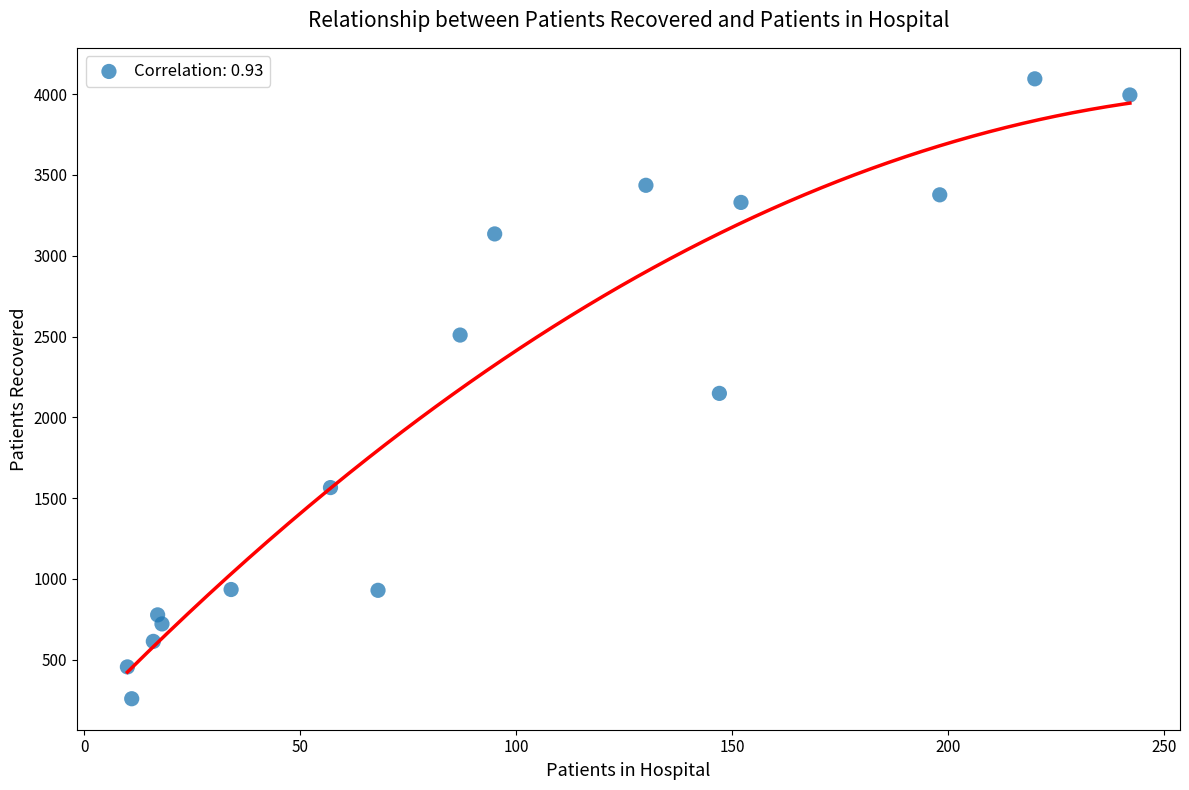

What is the range of Y values (max minus min)?

3837